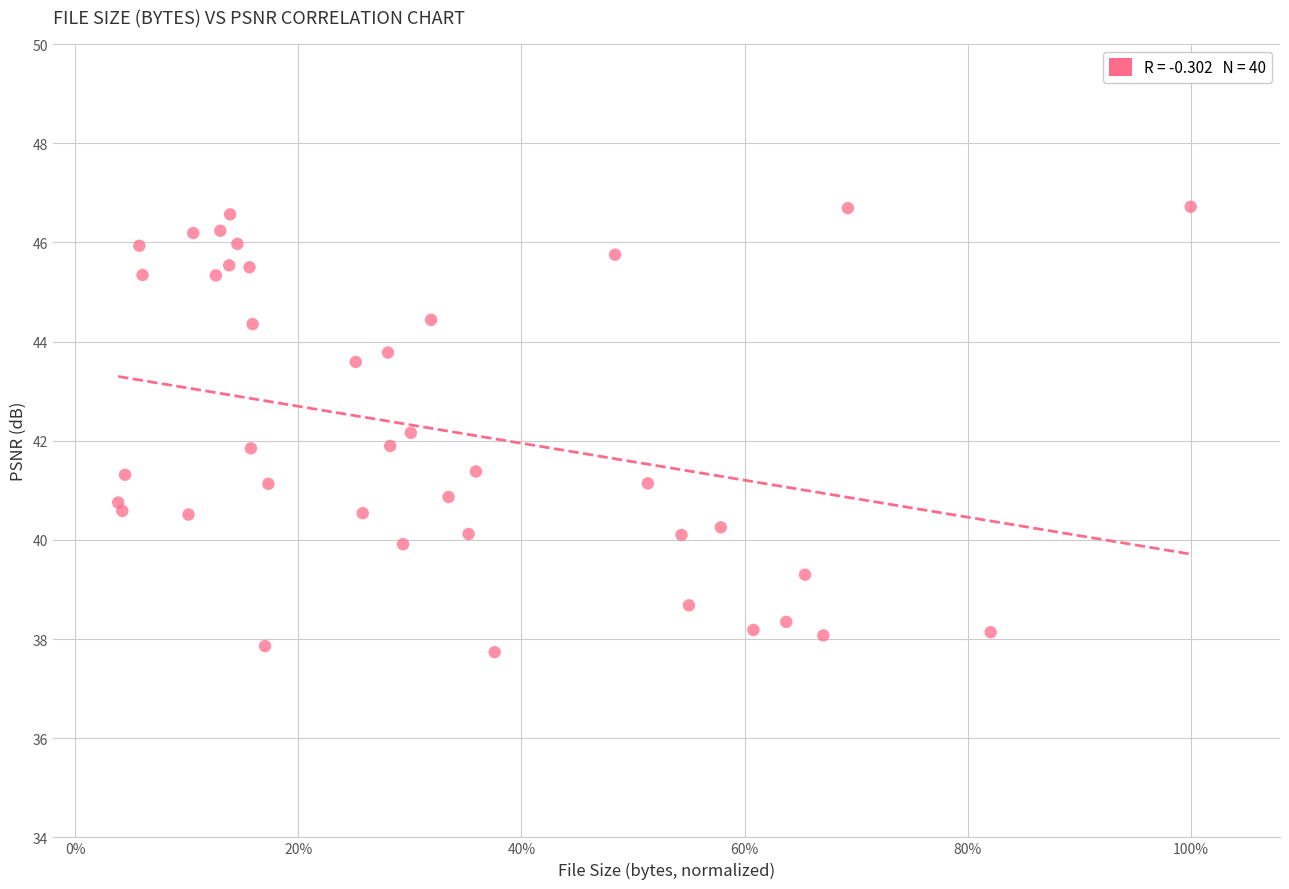

What is the range of Y values (max minus min)?

9.0